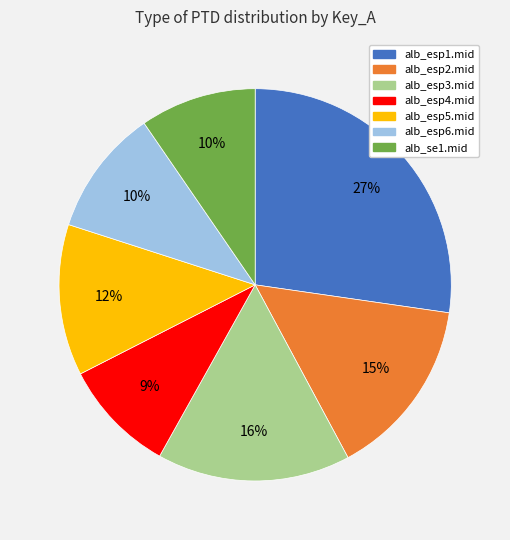

How many slices are in this pie chart?

7